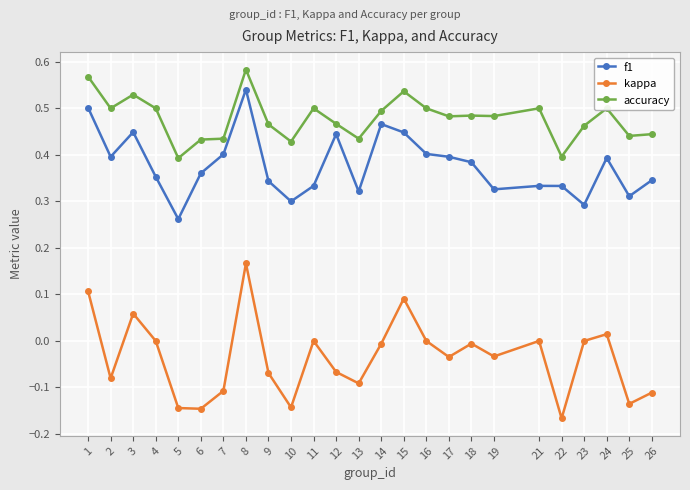

What is the sum of all accuracy values?

12.0